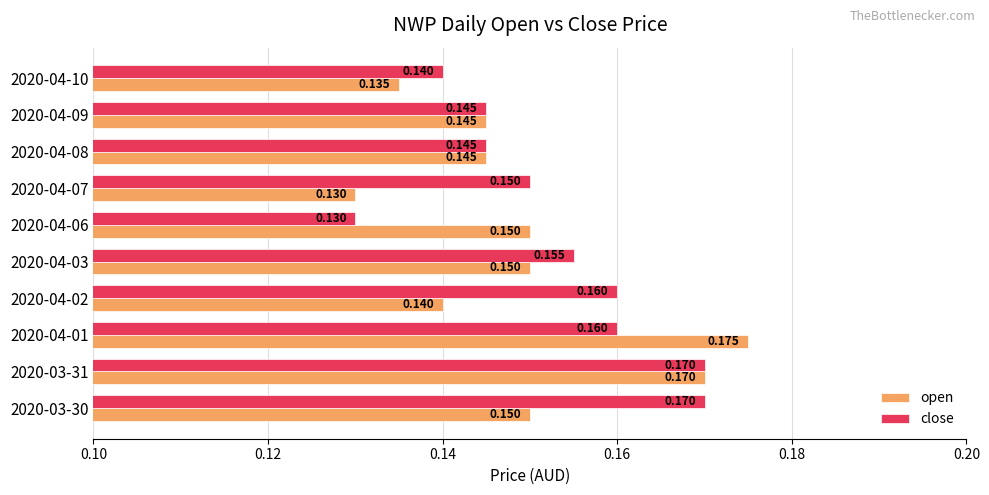

Is the value of open at 2020-04-06 greater than the value of close at 2020-04-10?

Yes